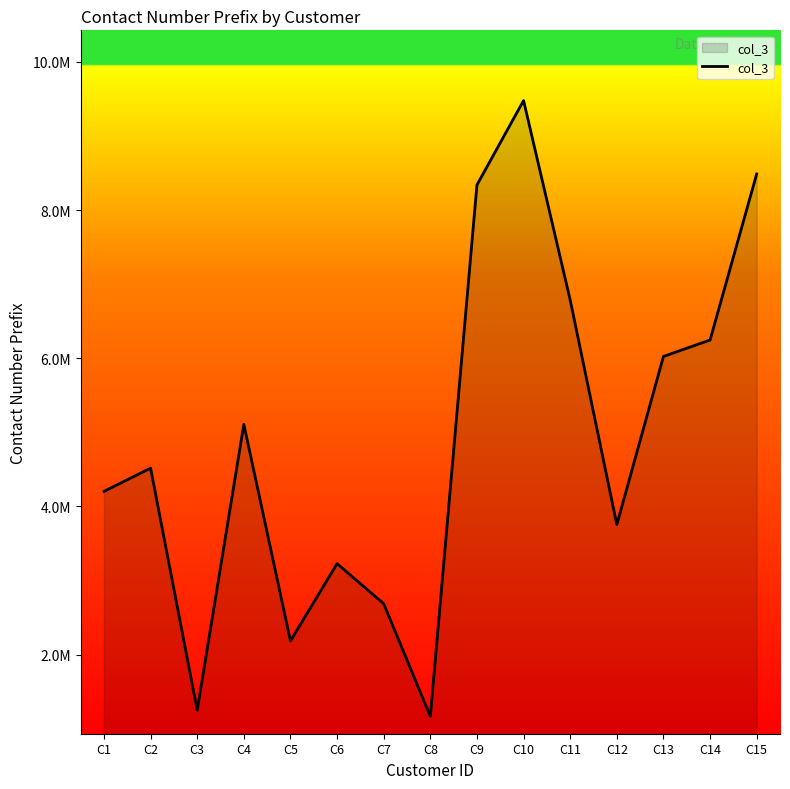

Does the chart display data point markers on the line(s)?

No